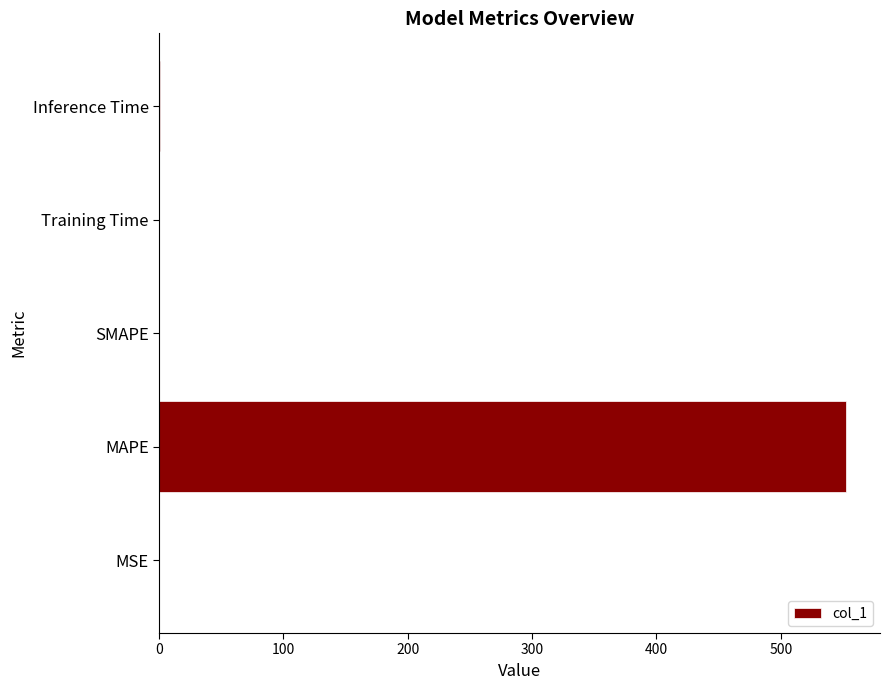

What is the change in value from MAPE to SMAPE?

-552.2